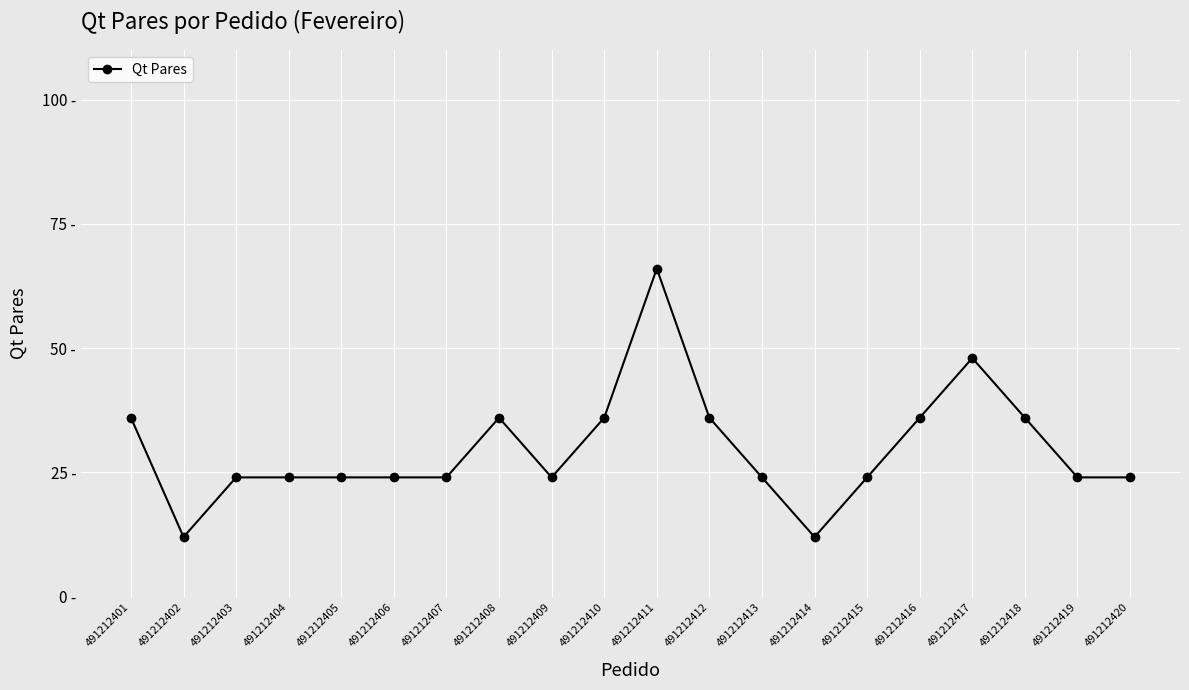

Reading right to left, what are all the values shown in this chart?

24	24	36	48	36	24	12	24	36	66	36	24	36	24	24	24	24	24	12	36